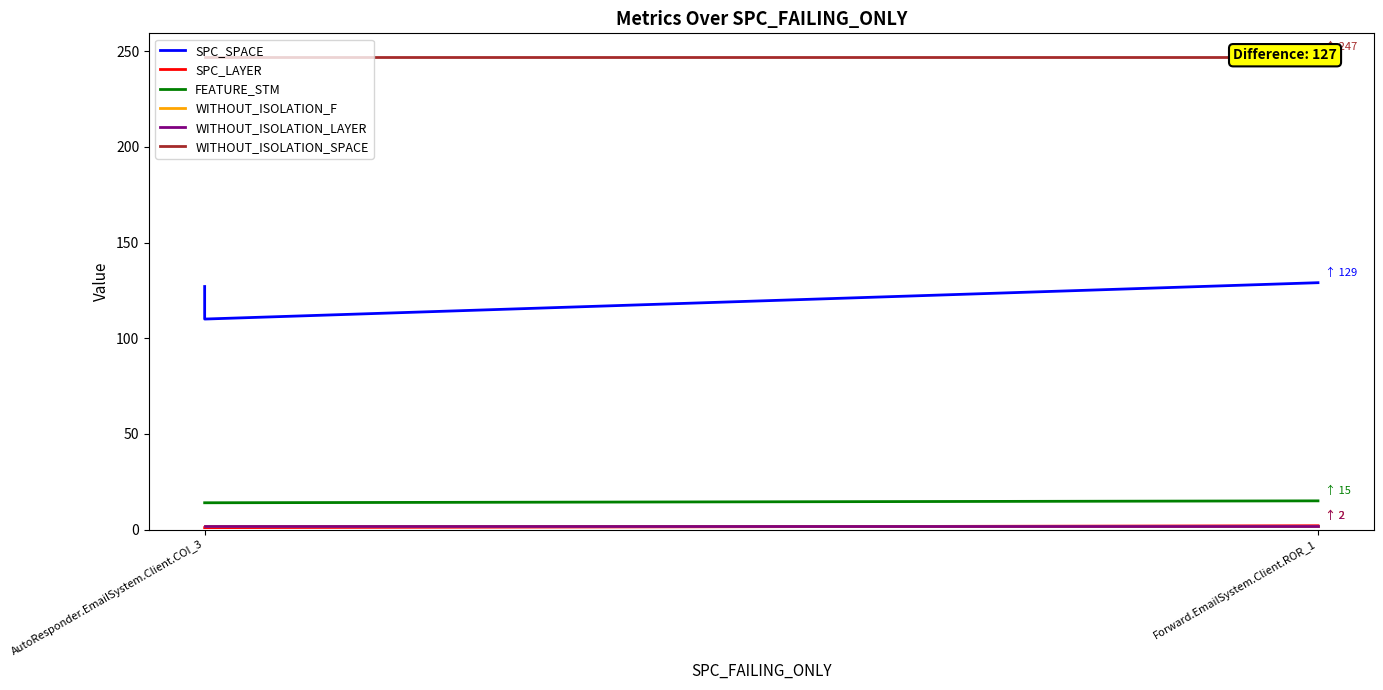

At which label is WITHOUT_ISOLATION_F closest to 2?

AutoResponder.EmailSystem.Client.COI_3